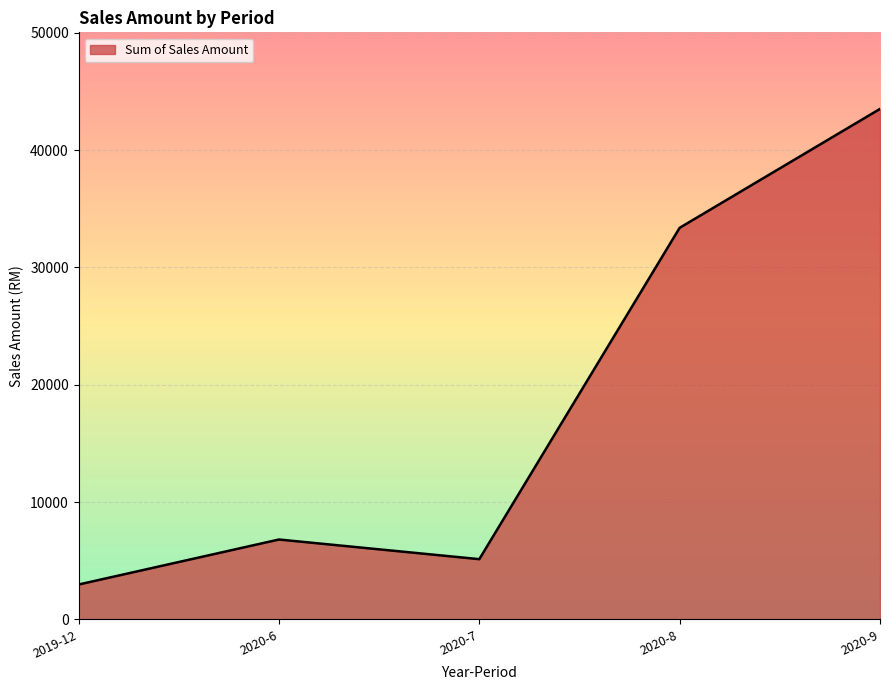

What is the ratio of the value at 2020-8 to the value at 2020-9?

0.8